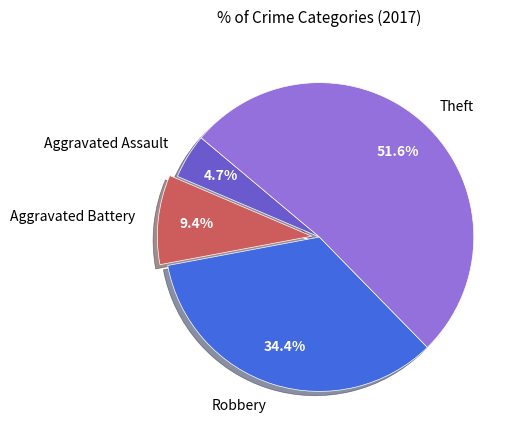

Is it true that Aggravated Assault is 5% of the pie?

True